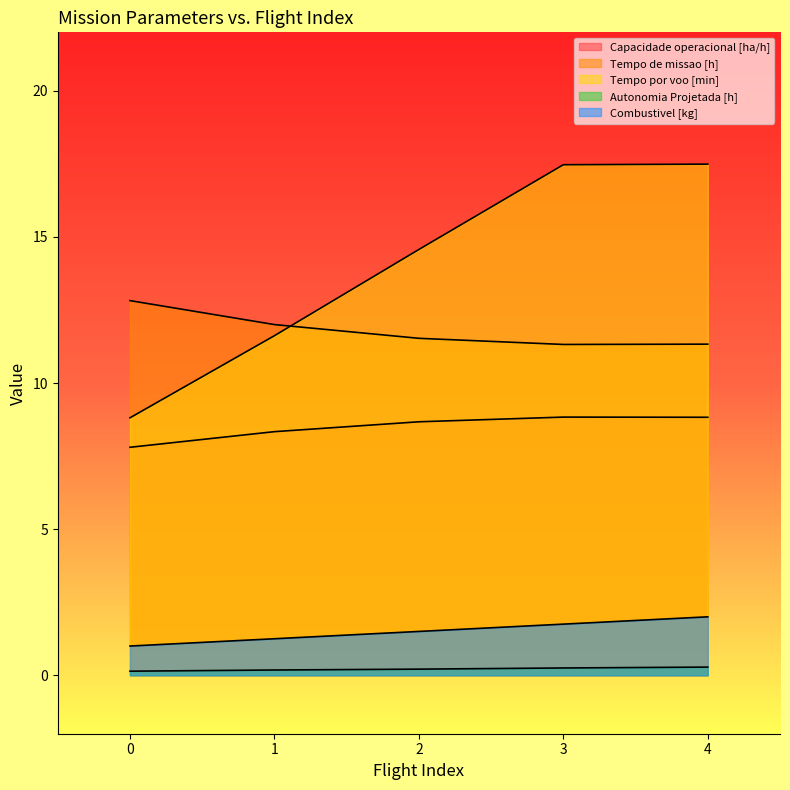

What is the total value across all series at 2?

36.5